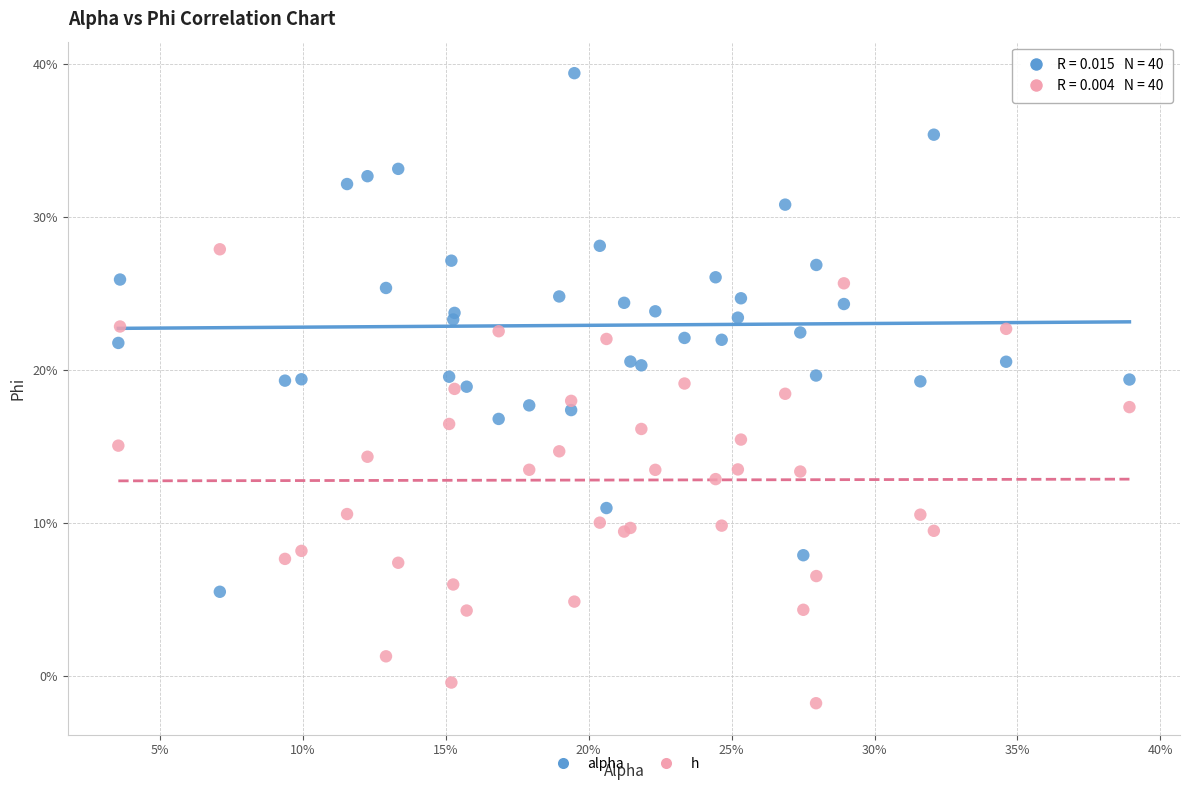

Which series contains the highest Y value?

alpha